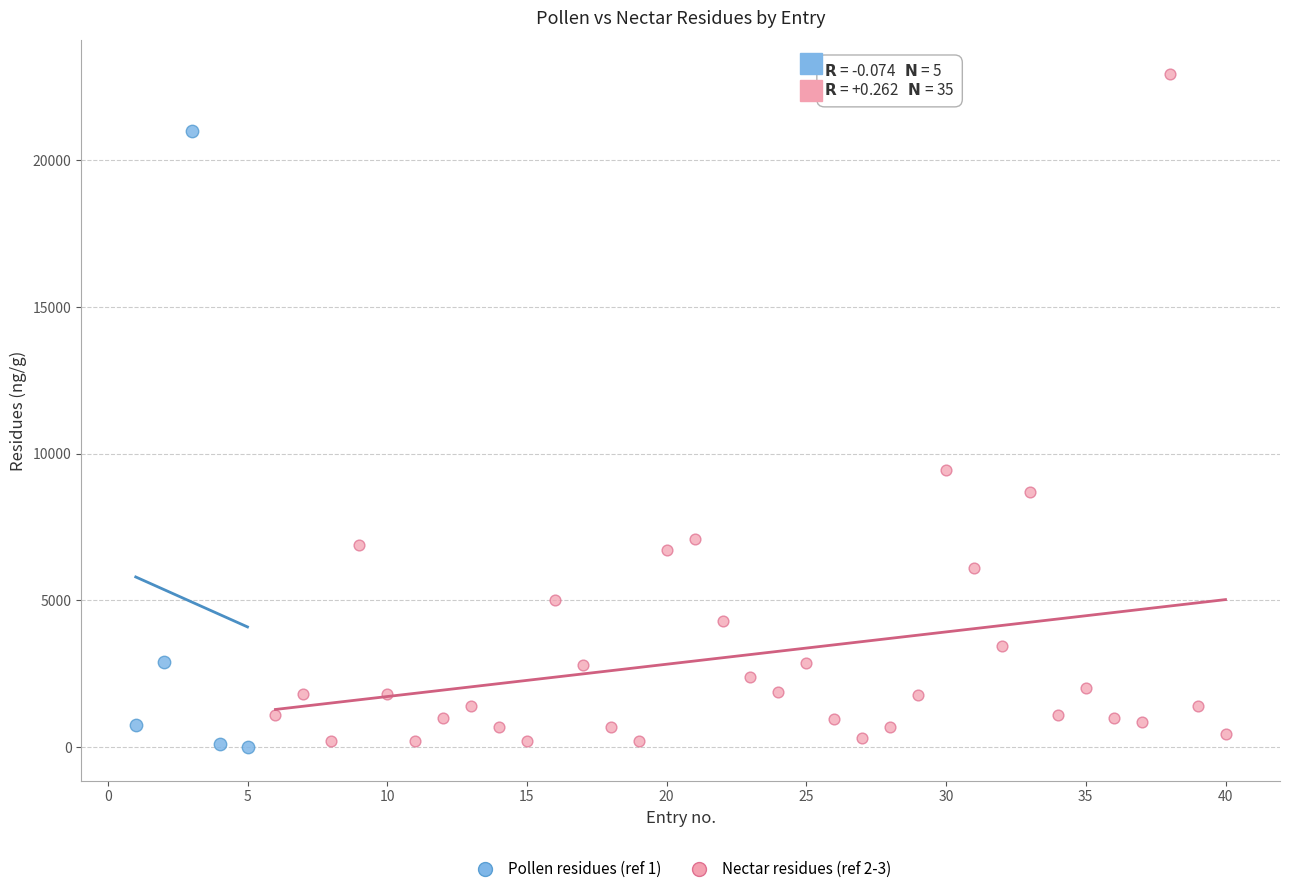

Which series has the largest Y range (max minus min)?

Nectar residues (ref 2-3)